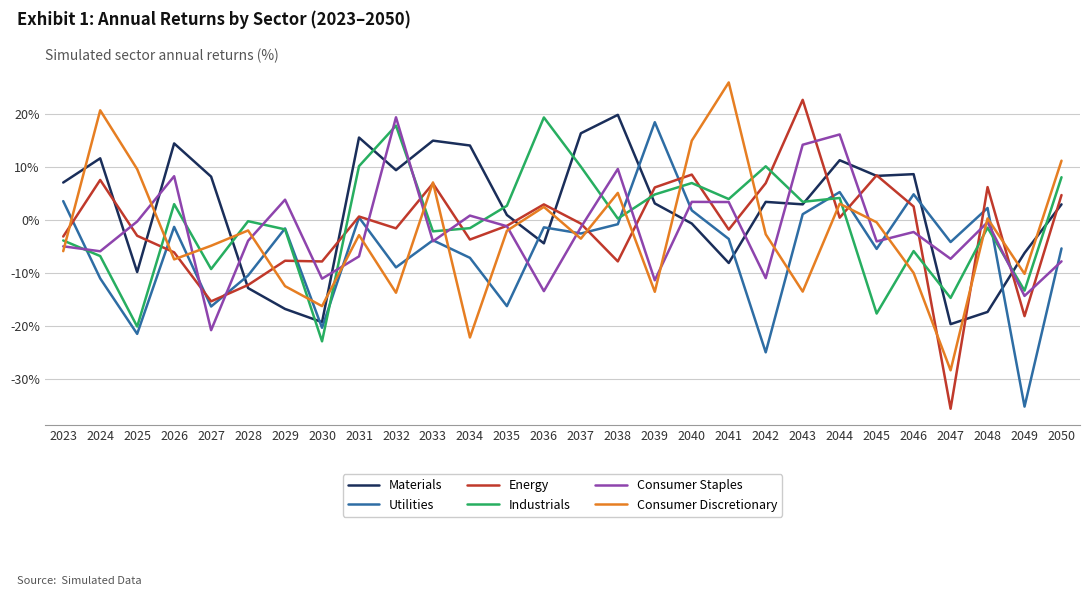

Is this an area chart (filled region under the line)?

No